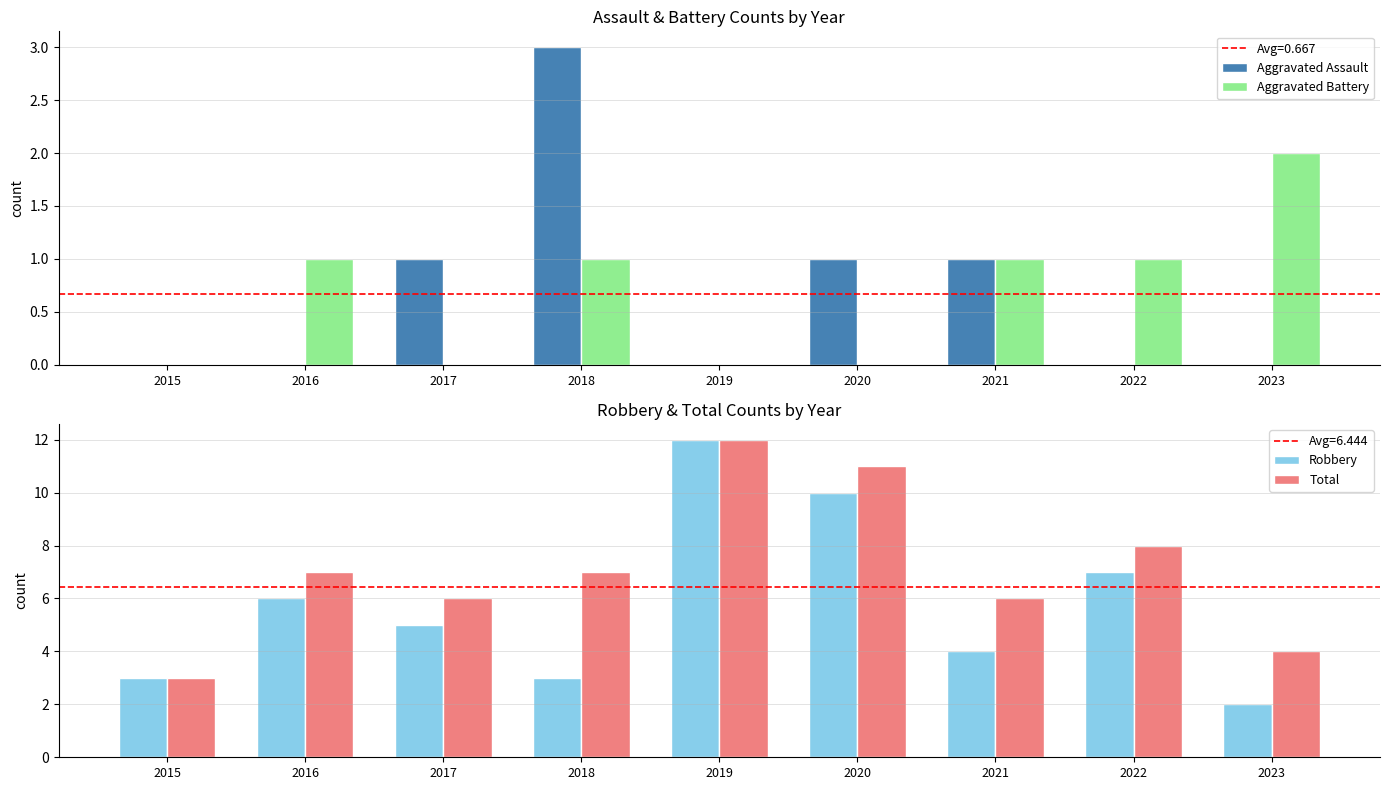

List the series in order of their peak value, lowest first.

Aggravated Battery, Aggravated Assault, Robbery, Total